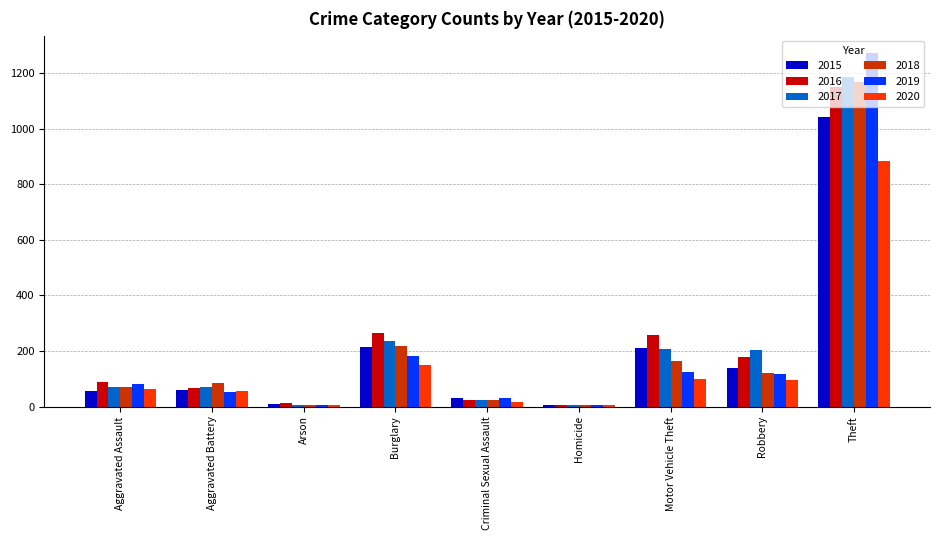

How many distinct data groups are displayed?

6